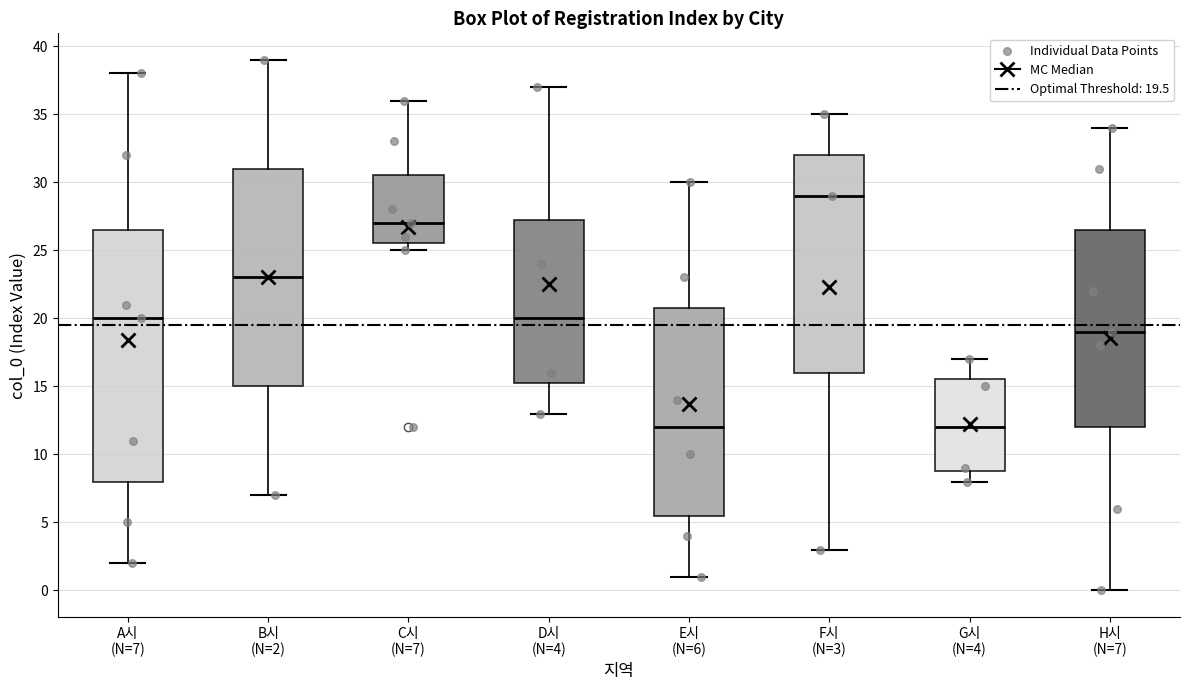

Reading left to right, transcribe this box plot: for each box, give where its median line is, the range the box spans, and where its two whiskers end, as read against the y-axis. The values are not printed on the chart, so give them approximately, as read against the axis.

A시 (N=7): median 20.0, box 8.0 to 26.5, whiskers 2.0 to 38.0
B시 (N=2): median 23.0, box 15.0 to 31.0, whiskers 7.0 to 39.0
C시 (N=7): median 27.0, box 25.5 to 30.5, whiskers 25.0 to 36.0
D시 (N=4): median 20.0, box 15.5 to 27.5, whiskers 13.0 to 37.0
E시 (N=6): median 12.0, box 5.5 to 21.0, whiskers 1.0 to 30.0
F시 (N=3): median 29.0, box 16.0 to 32.0, whiskers 3.0 to 35.0
G시 (N=4): median 12.0, box 9.0 to 15.5, whiskers 8.0 to 17.0
H시 (N=7): median 19.0, box 12.0 to 26.5, whiskers 0.0 to 34.0